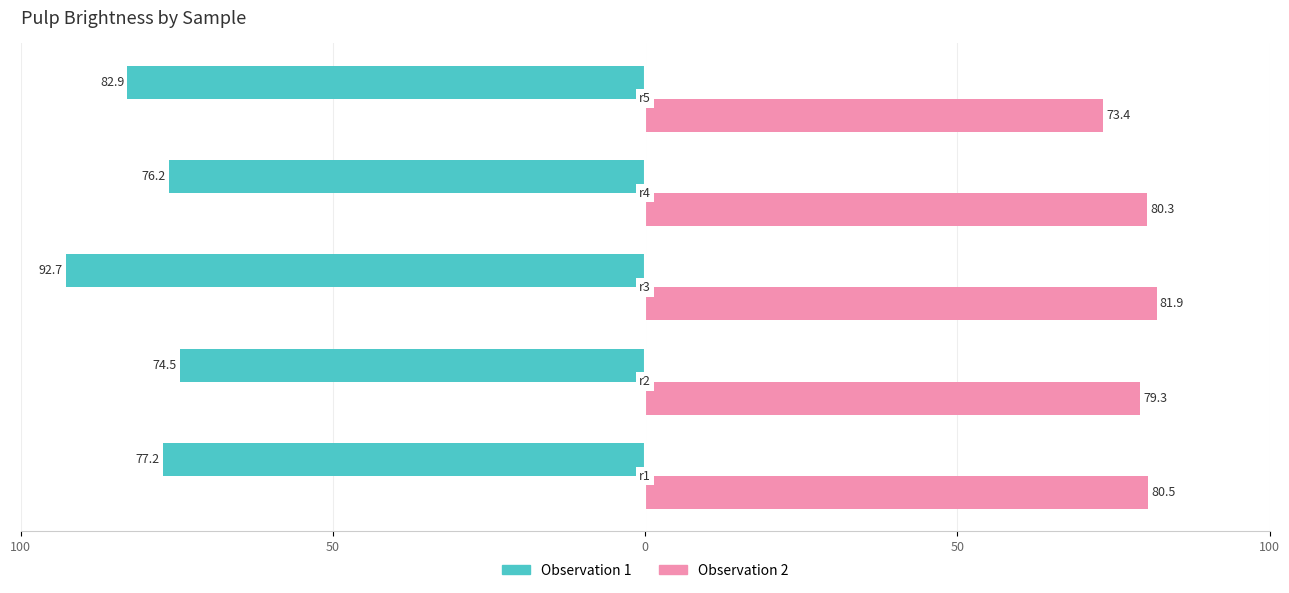

Which series has the widest spread of values?

Observation 1